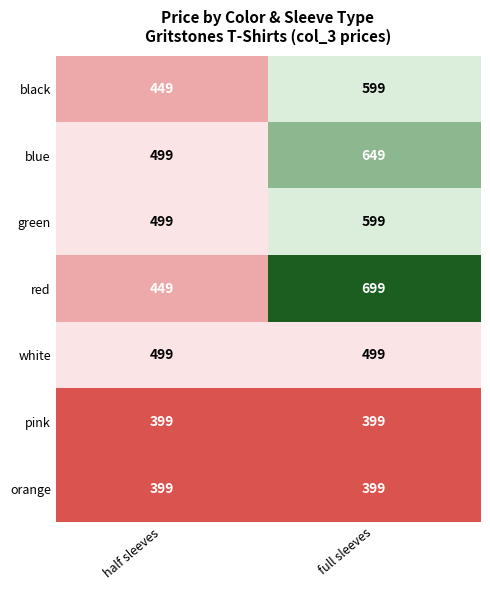

What is the maximum value for blue?

649